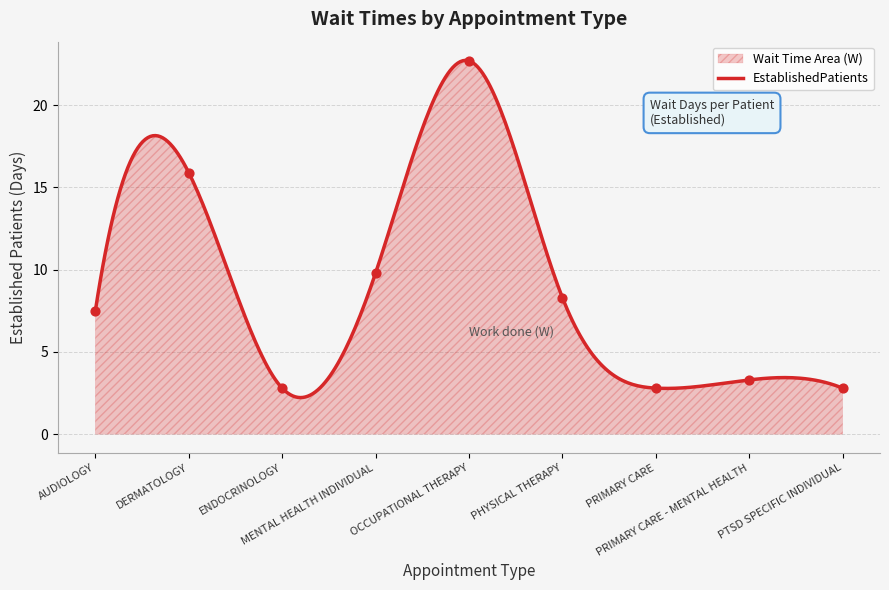

What is the ratio of the value at OCCUPATIONAL THERAPY to the value at PHYSICAL THERAPY?

2.7